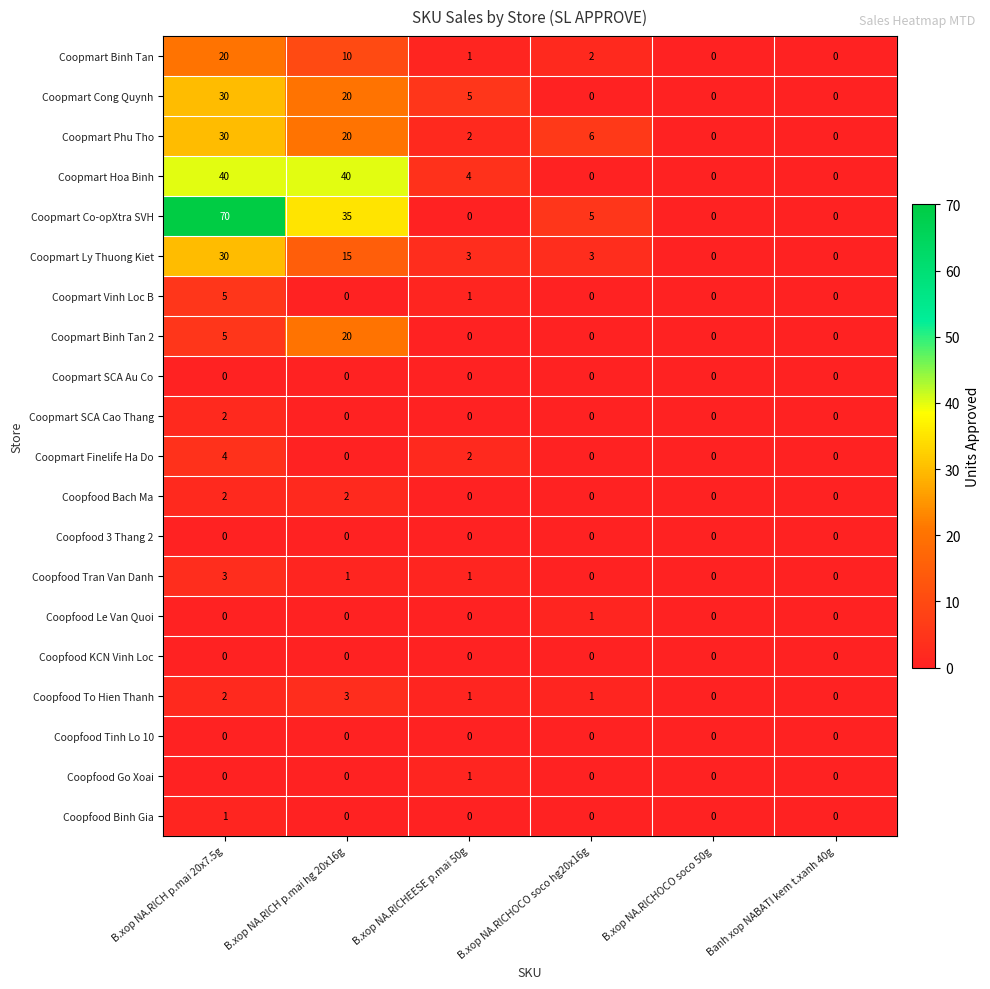

How many distinct data groups are displayed?

20